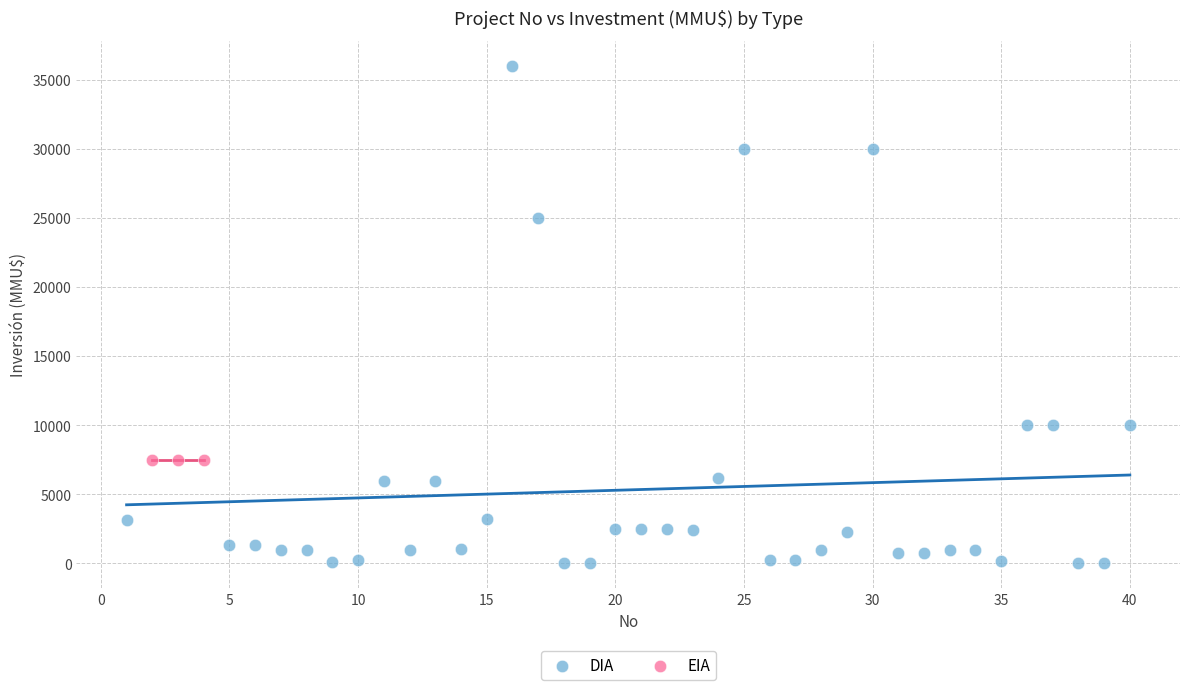

Which series contains the lowest Y value?

DIA